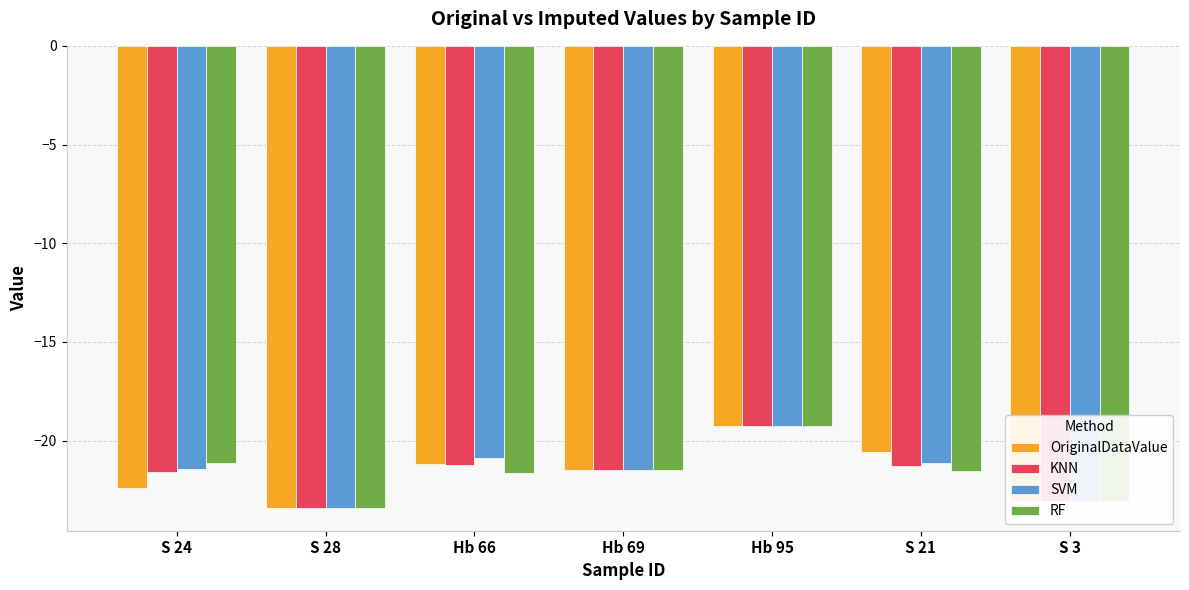

The value of RF at S 3 is -6.7. True or false?

False